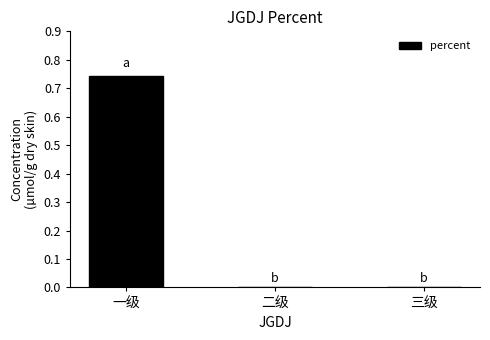

How many categories are shown in the chart?

3